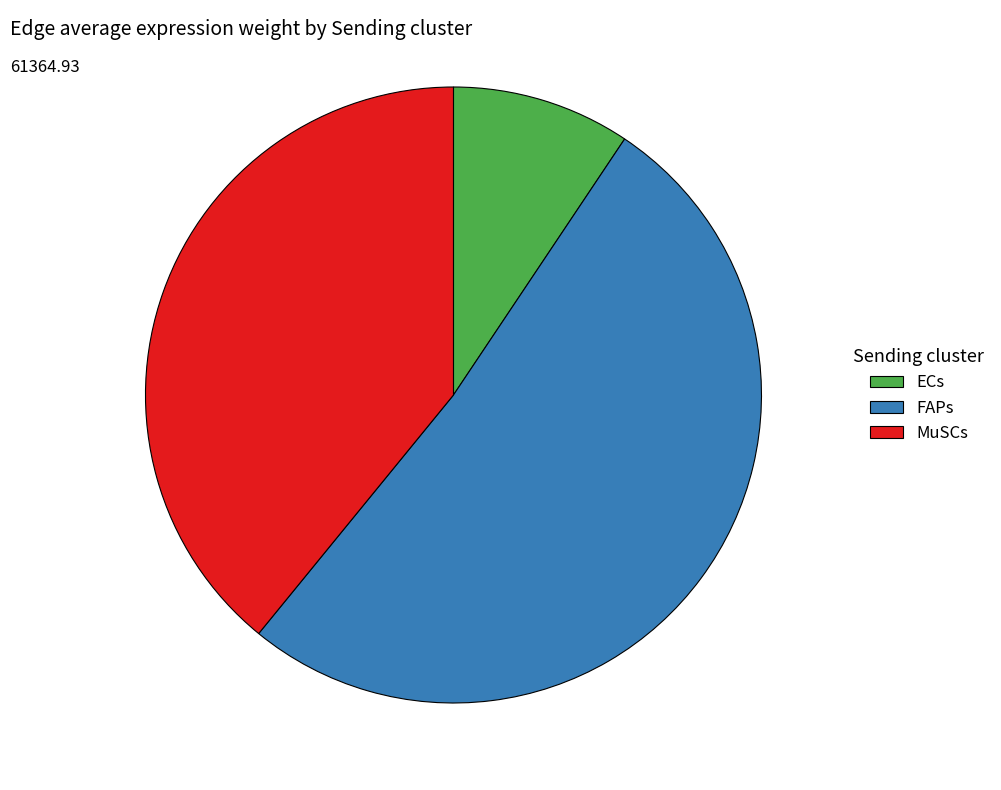

Count the number of slices in the pie.

3